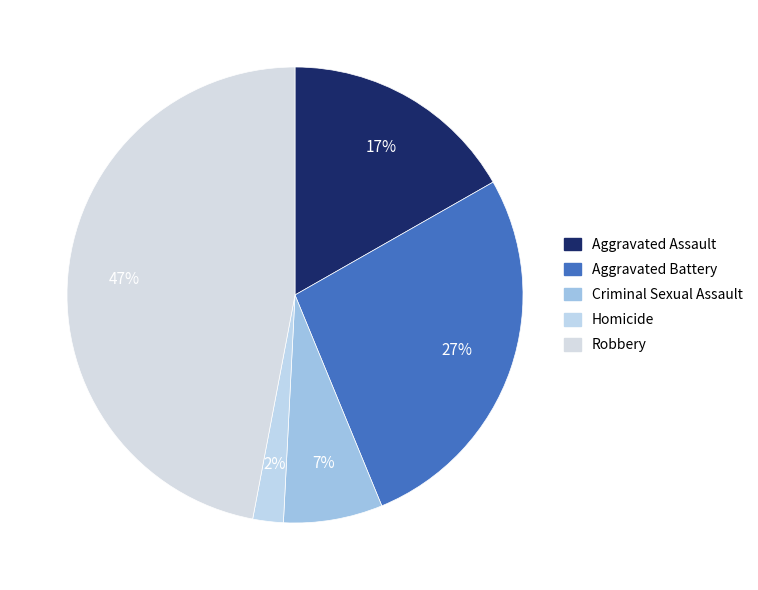

How many segments does this pie chart have?

5